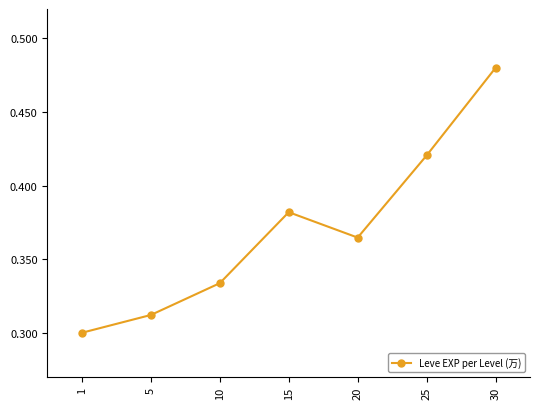

How many values are between 0 and 1?

7